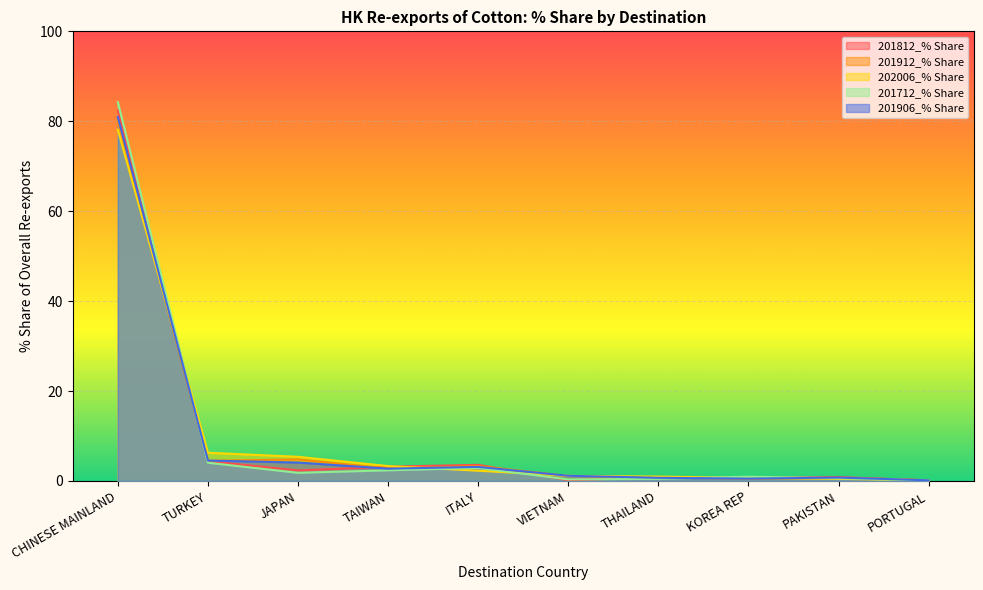

What is the spread (max minus min) of values at VIETNAM?

1.0